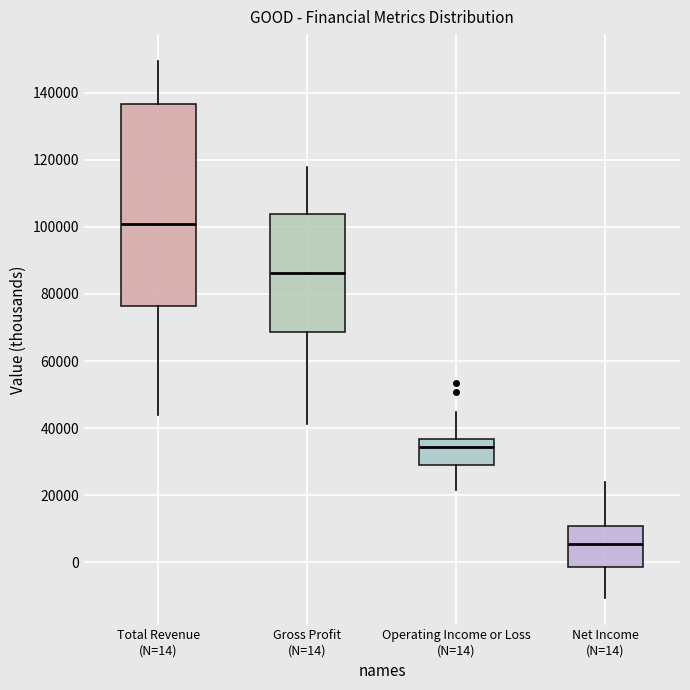

Where does the median line of the box for Total Revenue (N=14) sit on the y-axis? The values are not printed on the chart, so give them approximately, as read against the axis.

100000